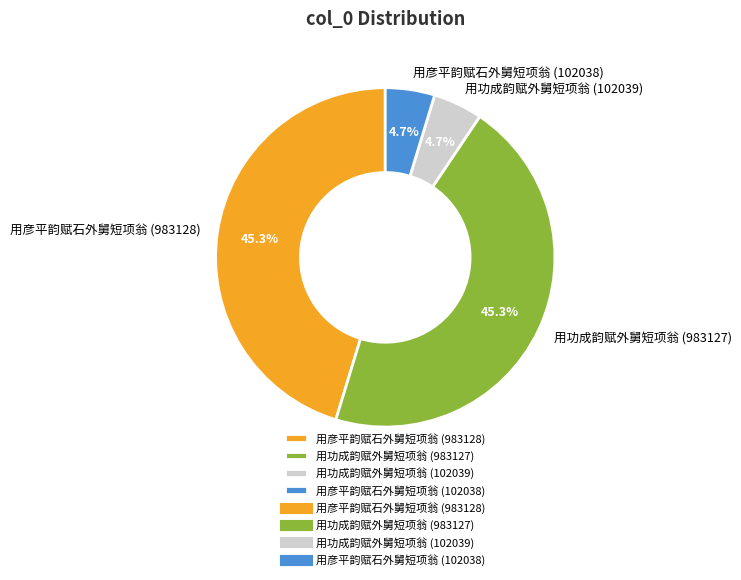

Is there a majority slice in this chart?

No